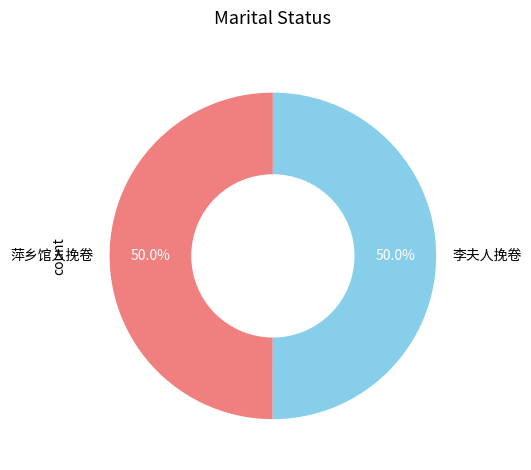

What percentage do 李夫人挽卷 and 萍乡馆人挽卷 together represent?

100.0%